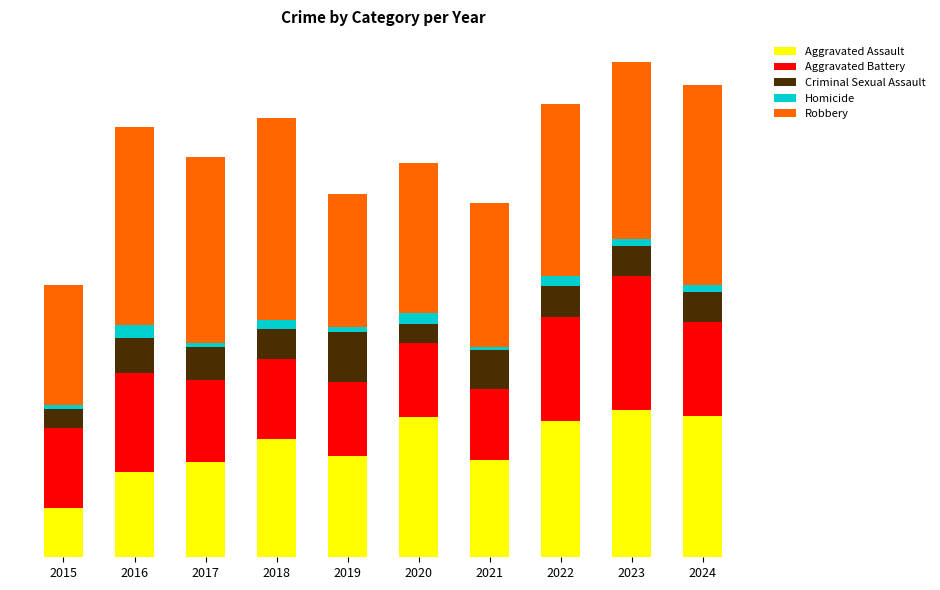

Are the bars horizontal?

No